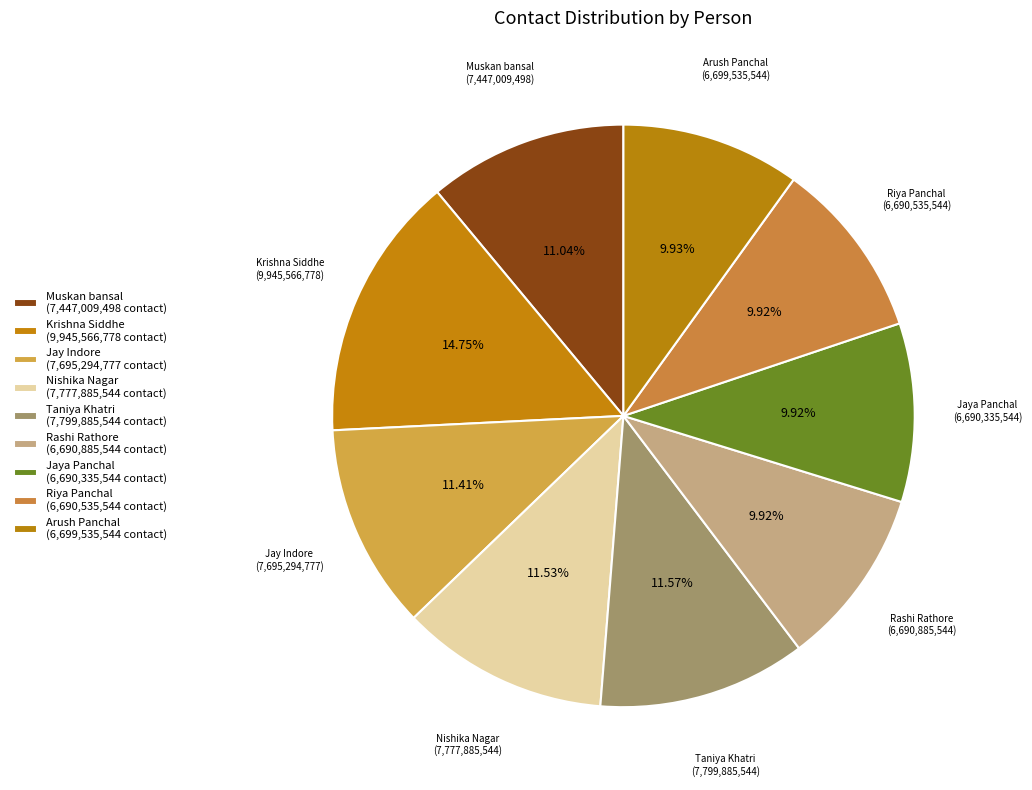

To the nearest percent, what is the difference between the Muskan bansal and Krishna Siddhe slice percentages?

4%